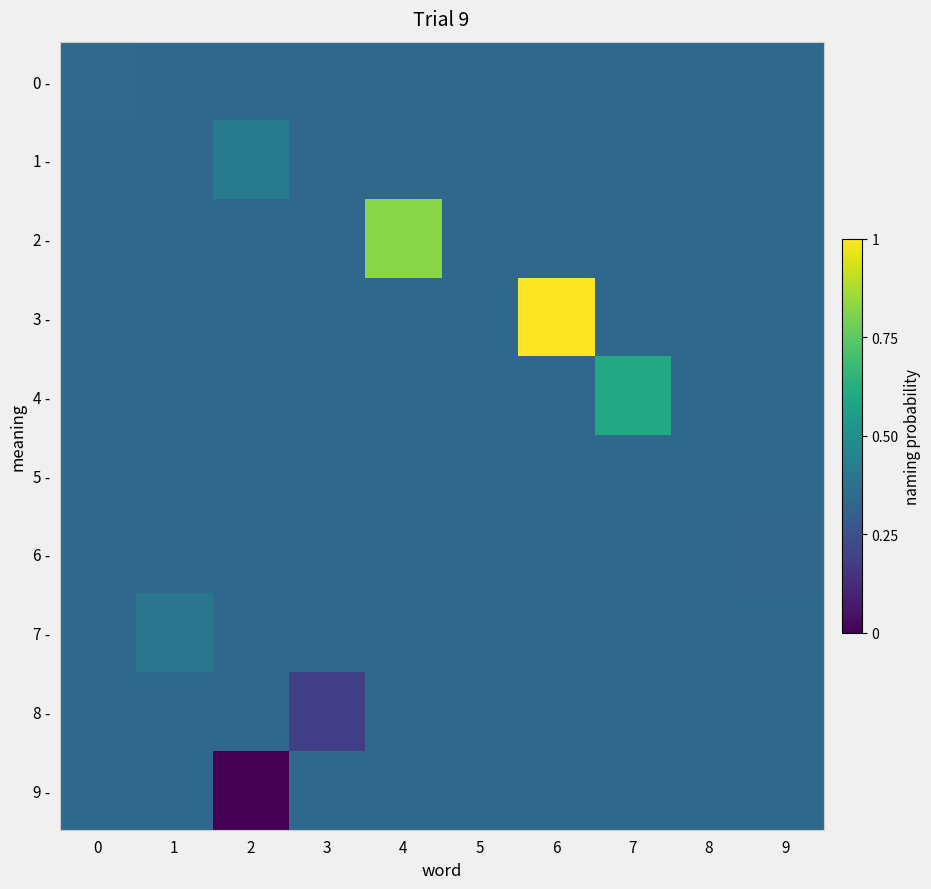

Reading left to right, what are all the values shown in this chart?

0 -: 0=0.3	1=0.3	2=0.3	3=0.3	4=0.3	5=0.3	6=0.3	7=0.3	8=0.3	9=0.3
1 -: 0=0.3	1=0.3	2=0.4	3=0.3	4=0.3	5=0.3	6=0.3	7=0.3	8=0.3	9=0.3
2 -: 0=0.3	1=0.3	2=0.3	3=0.3	4=0.8	5=0.3	6=0.3	7=0.3	8=0.3	9=0.3
3 -: 0=0.3	1=0.3	2=0.3	3=0.3	4=0.3	5=0.3	6=1.0	7=0.3	8=0.3	9=0.3
4 -: 0=0.3	1=0.3	2=0.3	3=0.3	4=0.3	5=0.3	6=0.3	7=0.6	8=0.3	9=0.3
5 -: 0=0.3	1=0.3	2=0.3	3=0.3	4=0.3	5=0.3	6=0.3	7=0.3	8=0.3	9=0.3
6 -: 0=0.3	1=0.3	2=0.3	3=0.3	4=0.3	5=0.3	6=0.3	7=0.3	8=0.3	9=0.3
7 -: 0=0.3	1=0.4	2=0.3	3=0.3	4=0.3	5=0.3	6=0.3	7=0.3	8=0.3	9=0.3
8 -: 0=0.3	1=0.3	2=0.3	3=0.2	4=0.3	5=0.3	6=0.3	7=0.3	8=0.3	9=0.3
9 -: 0=0.3	1=0.3	2=0.0	3=0.3	4=0.3	5=0.3	6=0.3	7=0.3	8=0.3	9=0.3